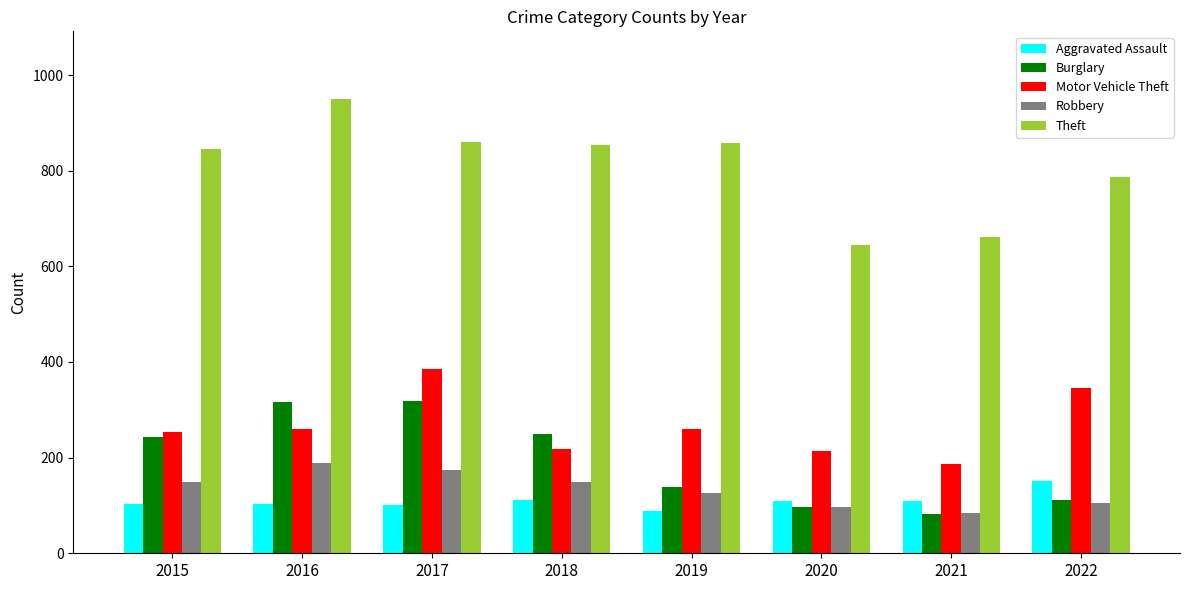

What is the value of the Robbery bar at the 5th from the left?

125